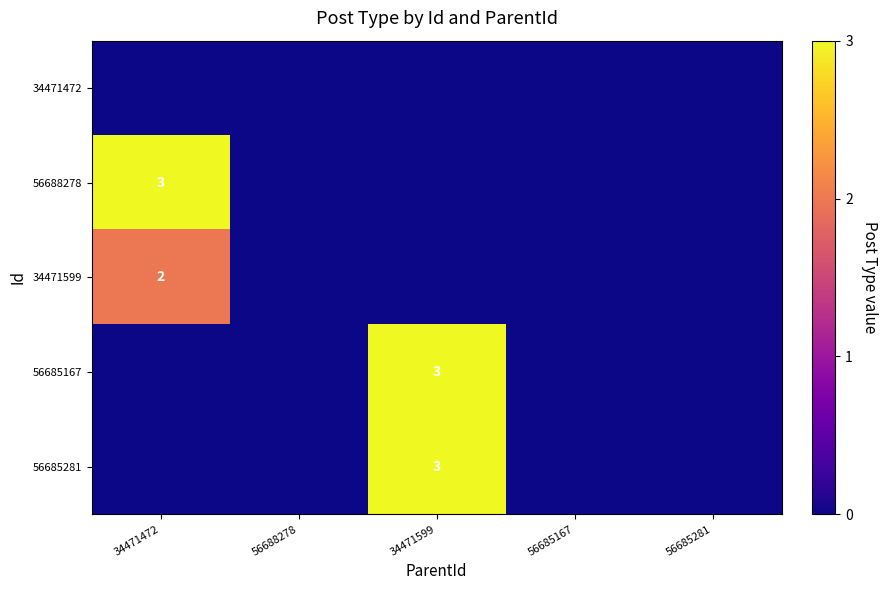

Is it true that 56688278 equals 3 at 34471472?

True